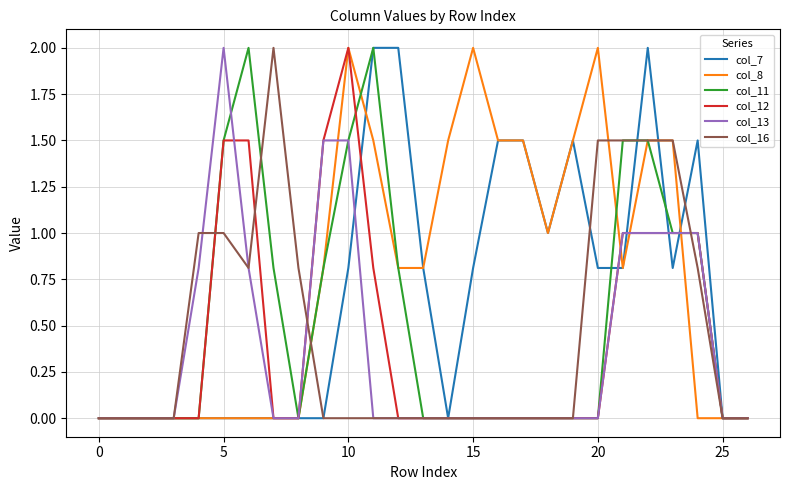

Reading left to right, what are all the values shown in this chart?

col_7: 0.0	0.0	0.0	0.0	0.0	0.0	0.0	0.0	0.0	0.0	0.8	2.0	2.0	0.8	0.0	0.8	1.5	1.5	1.0	1.5	0.8	0.8	2.0	0.8	1.5	0.0	0.0
col_8: 0.0	0.0	0.0	0.0	0.0	0.0	0.0	0.0	0.0	0.8	2.0	1.5	0.8	0.8	1.5	2.0	1.5	1.5	1.0	1.5	2.0	0.8	1.5	1.5	0.0	0.0	0.0
col_11: 0.0	0.0	0.0	0.0	0.0	1.5	2.0	0.8	0.0	0.8	1.5	2.0	0.8	0.0	0.0	0.0	0.0	0.0	0.0	0.0	0.0	1.5	1.5	1.0	1.0	0.0	0.0
col_12: 0.0	0.0	0.0	0.0	0.0	1.5	1.5	0.0	0.0	1.5	2.0	0.8	0.0	0.0	0.0	0.0	0.0	0.0	0.0	0.0	0.0	1.0	1.0	1.0	1.0	0.0	0.0
col_13: 0.0	0.0	0.0	0.0	0.8	2.0	0.8	0.0	0.0	1.5	1.5	0.0	0.0	0.0	0.0	0.0	0.0	0.0	0.0	0.0	0.0	1.0	1.0	1.0	1.0	0.0	0.0
col_16: 0.0	0.0	0.0	0.0	1.0	1.0	0.8	2.0	0.8	0.0	0.0	0.0	0.0	0.0	0.0	0.0	0.0	0.0	0.0	0.0	1.5	1.5	1.5	1.5	0.8	0.0	0.0